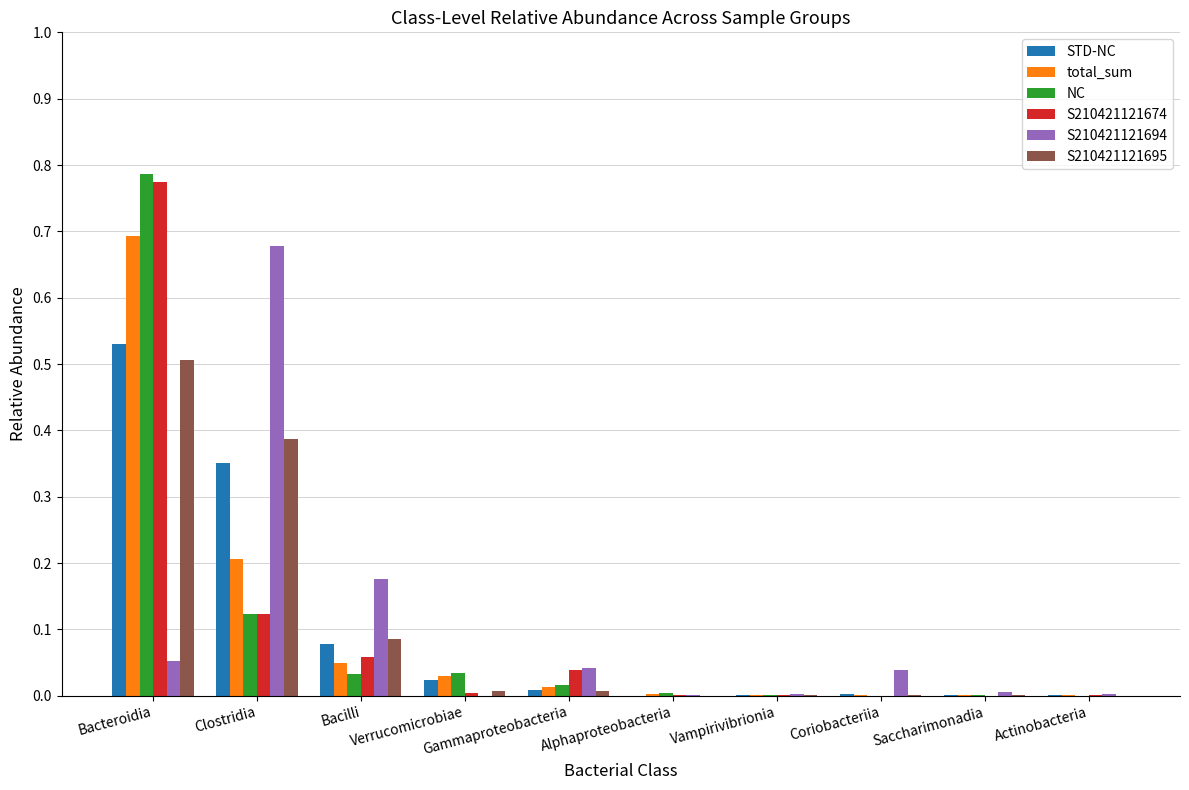

At which category is the sum across all series the highest?

Bacteroidia